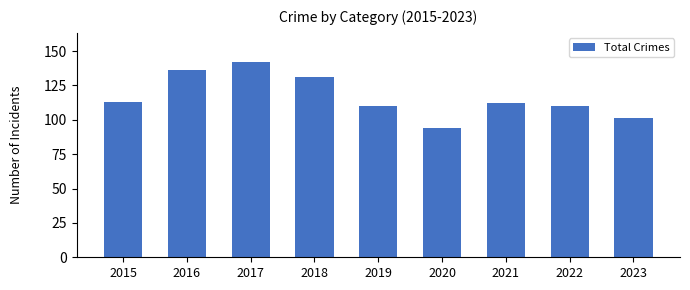

What is the sum of all values?

1049